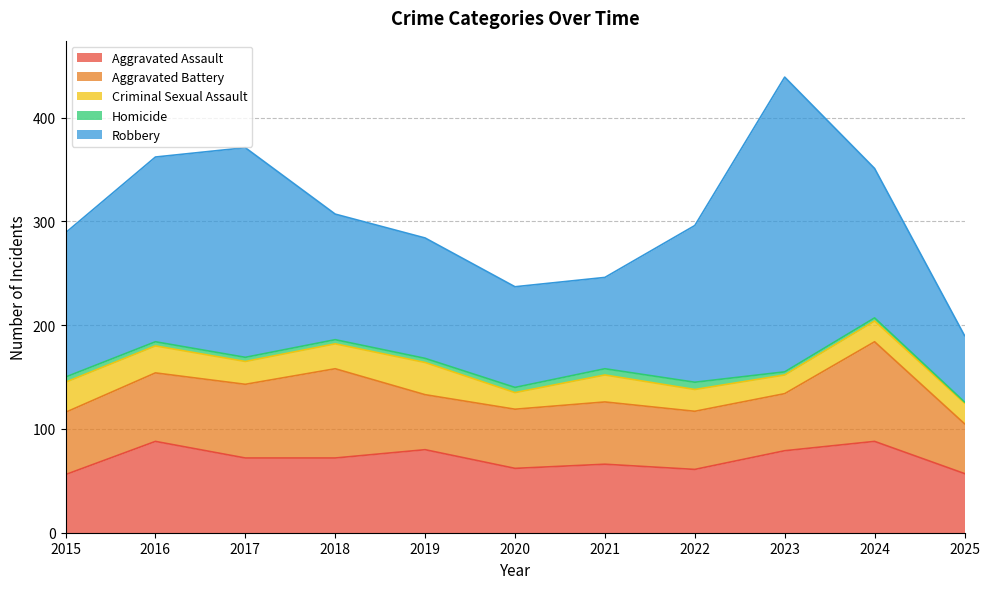

Reading right to left, list all the values displayed in this chart.

Aggravated Assault: 2025=57	2024=88	2023=79	2022=61	2021=66	2020=62	2019=80	2018=72	2017=72	2016=88	2015=56
Aggravated Battery: 2025=48	2024=96	2023=55	2022=56	2021=60	2020=57	2019=53	2018=86	2017=71	2016=66	2015=60
Criminal Sexual Assault: 2025=20	2024=20	2023=18	2022=21	2021=26	2020=16	2019=31	2018=24	2017=22	2016=26	2015=29
Homicide: 2025=1	2024=3	2023=3	2022=7	2021=6	2020=5	2019=4	2018=4	2017=4	2016=4	2015=5
Robbery: 2025=64	2024=144	2023=284	2022=151	2021=88	2020=97	2019=116	2018=121	2017=202	2016=178	2015=139